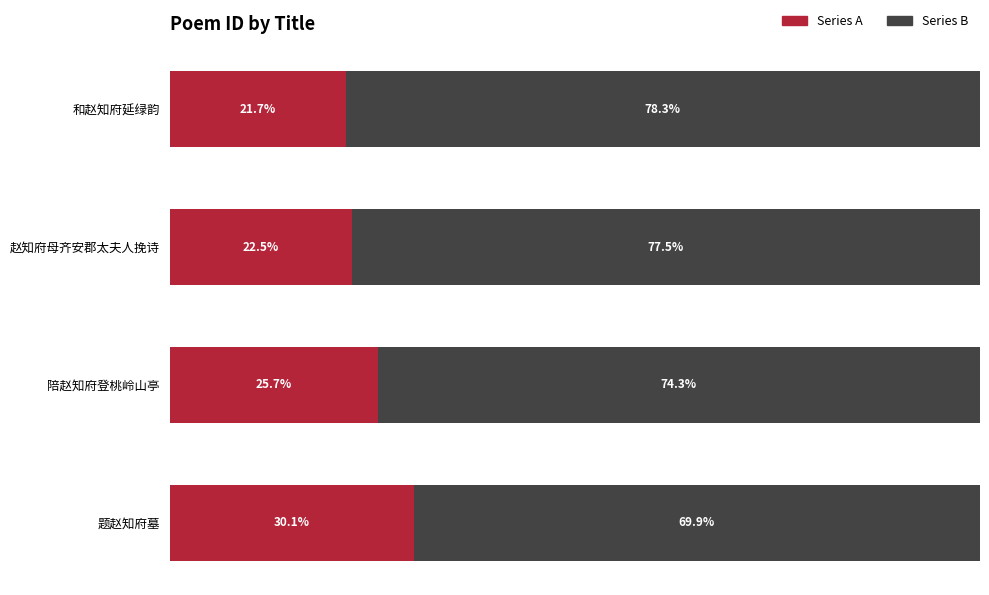

At which label does Series A reach its minimum?

和赵知府延绿韵